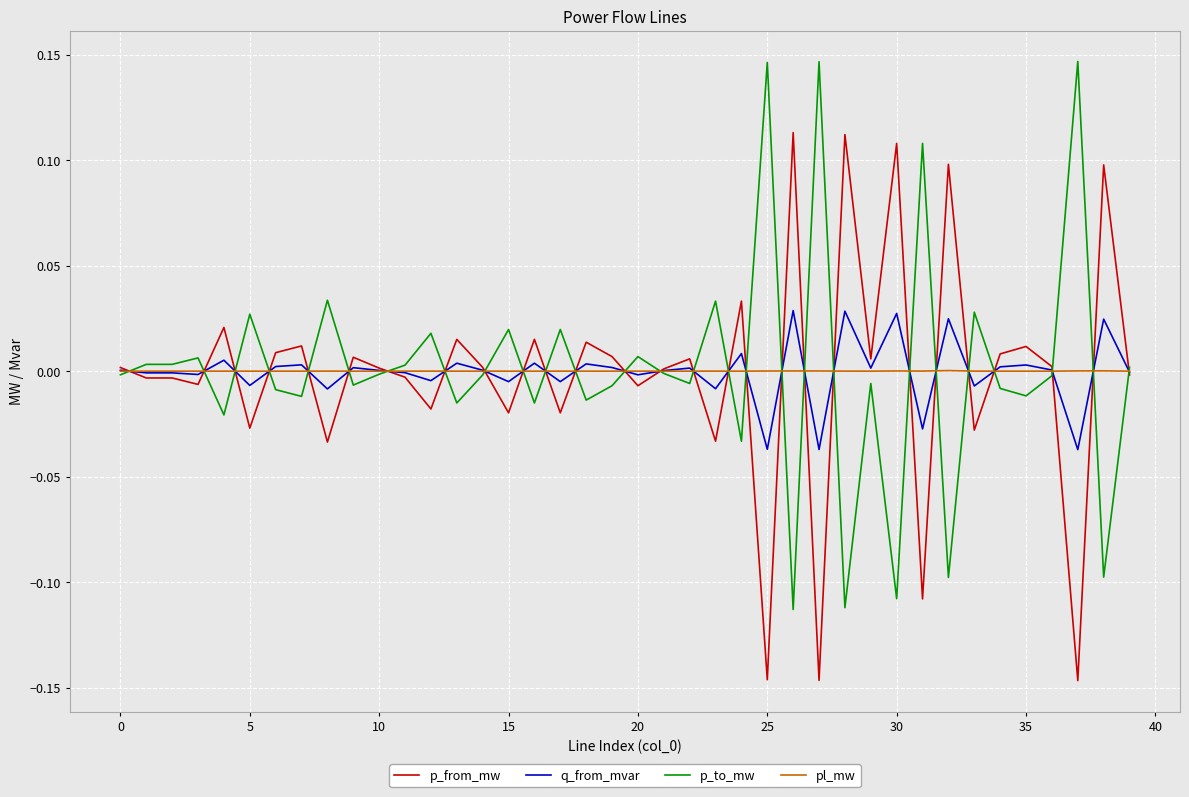

Rank the series by their maximum value, from highest to lowest.

p_to_mw, p_from_mw, q_from_mvar, pl_mw